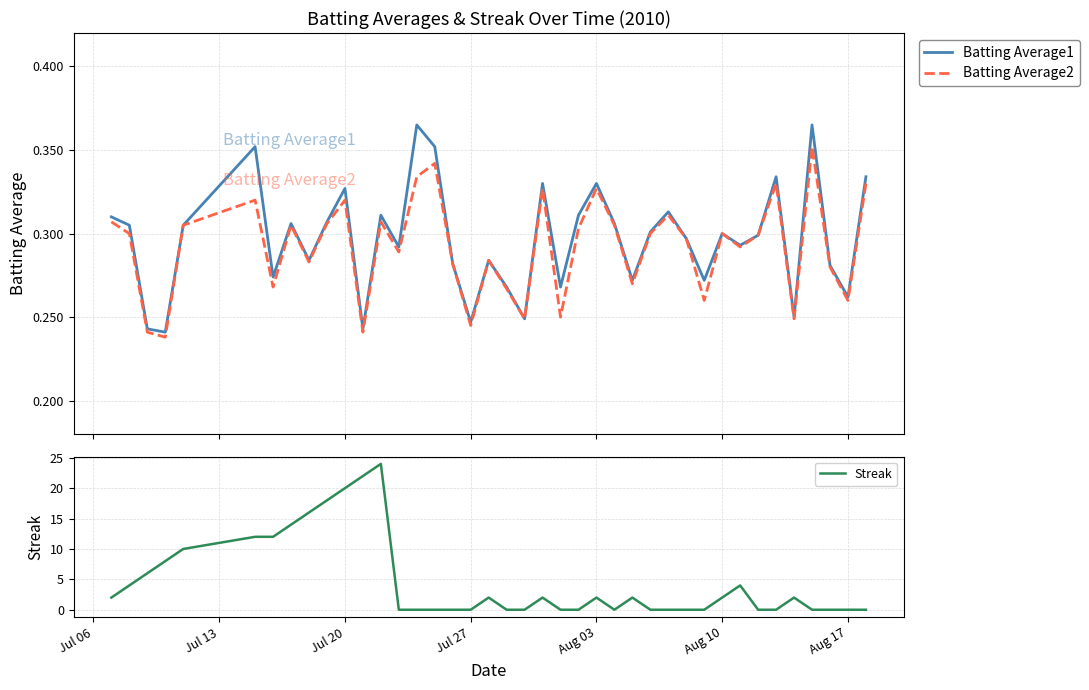

True or false: Batting Average1 and Batting Average2 intersect in this chart.

False